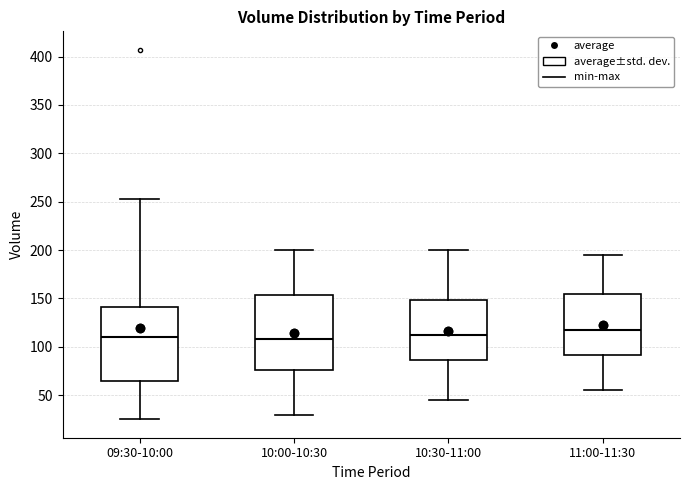

Reading left to right, read every box against the y-axis: the position of its median line, the range the box covers, and the ends of its whiskers. The values are not printed on the chart, so give them approximately, as read against the axis.

09:30-10:00: median 110, box 65 to 140, whiskers 25 to 255
10:00-10:30: median 110, box 75 to 155, whiskers 30 to 200
10:30-11:00: median 115, box 85 to 150, whiskers 45 to 200
11:00-11:30: median 120, box 90 to 155, whiskers 55 to 195